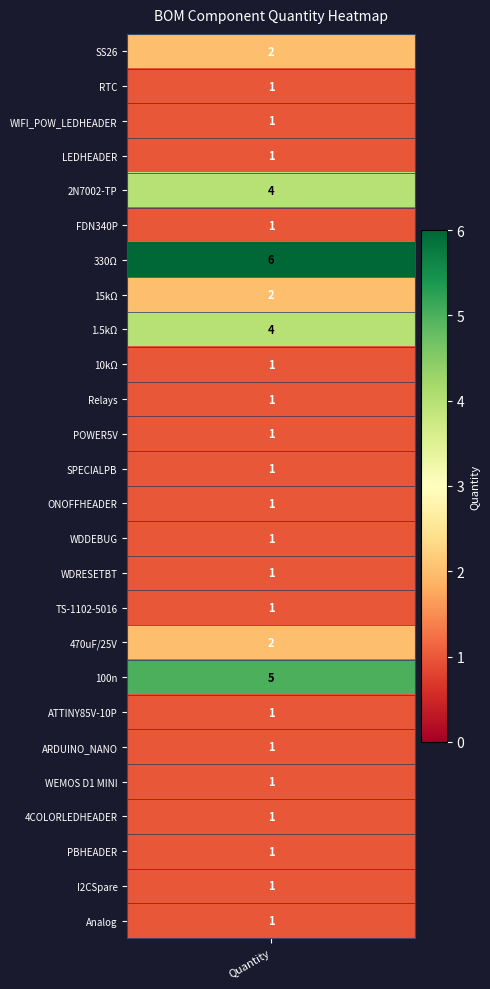

What is the difference between the second highest and second lowest values?

4